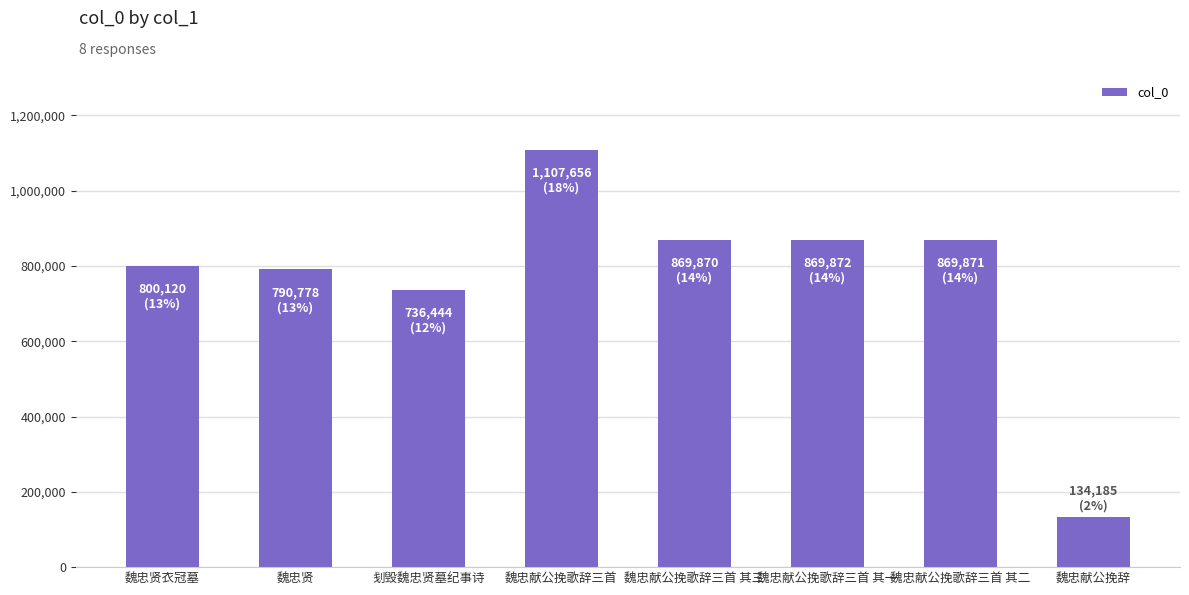

Between 魏忠贤衣冠墓 and 刬毁魏忠贤墓纪事诗, which is larger?

魏忠贤衣冠墓